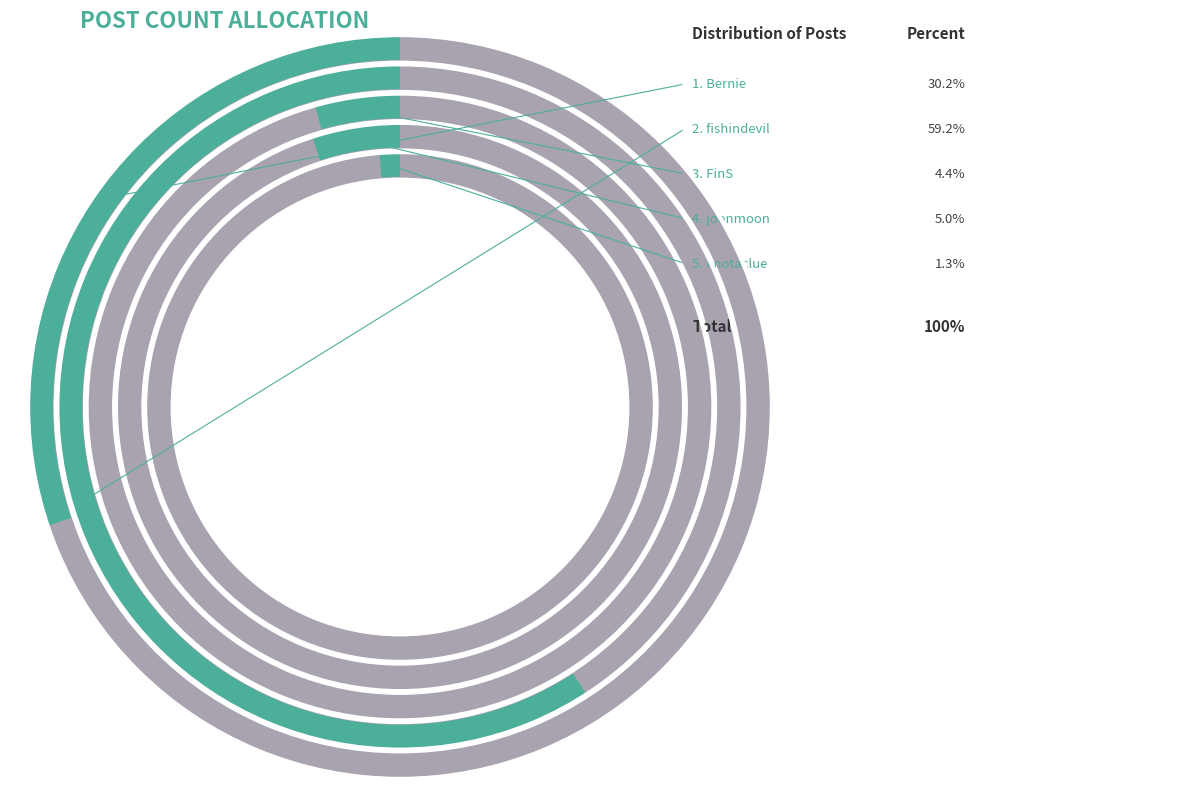

Which category has the smallest portion of the pie?

knotaclue